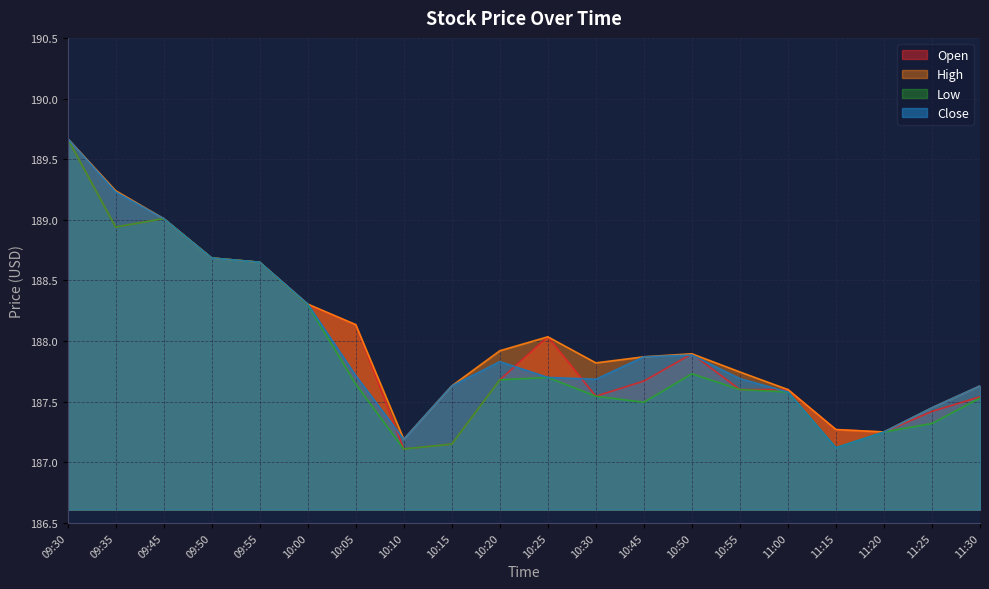

What value does the Close series have at 10:10?

187.2